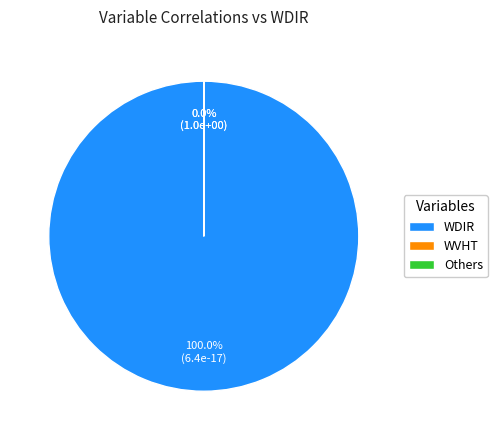

Is it true that APD is 1% of the pie?

False